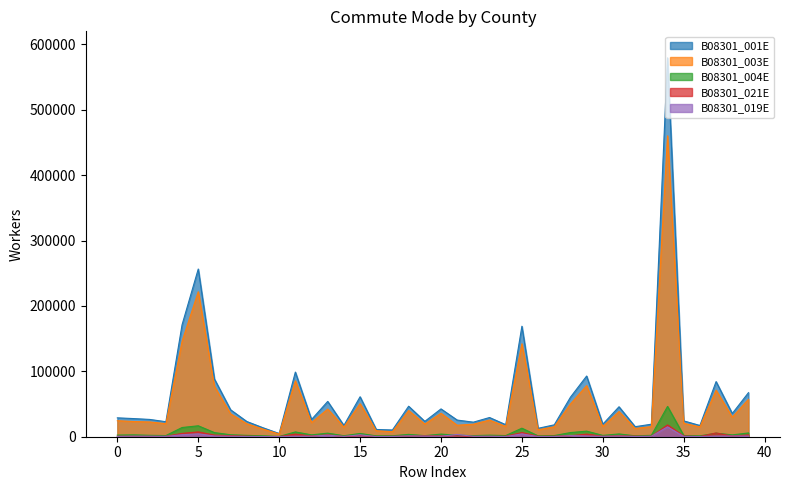

How many interior local peaks does the B08301_019E series have?

13